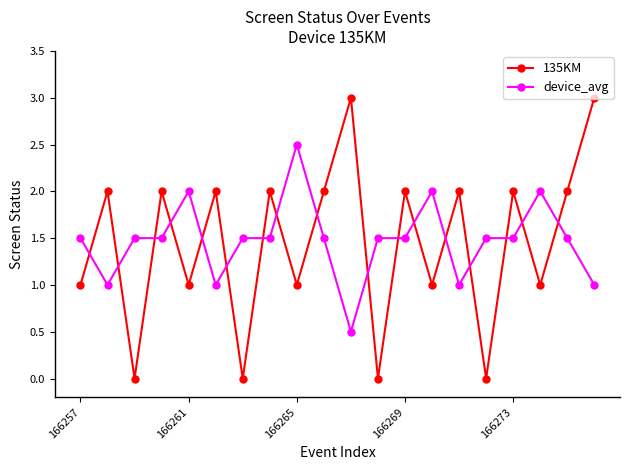

What is the difference between the maximum and minimum values in the 135KM series?

3.0